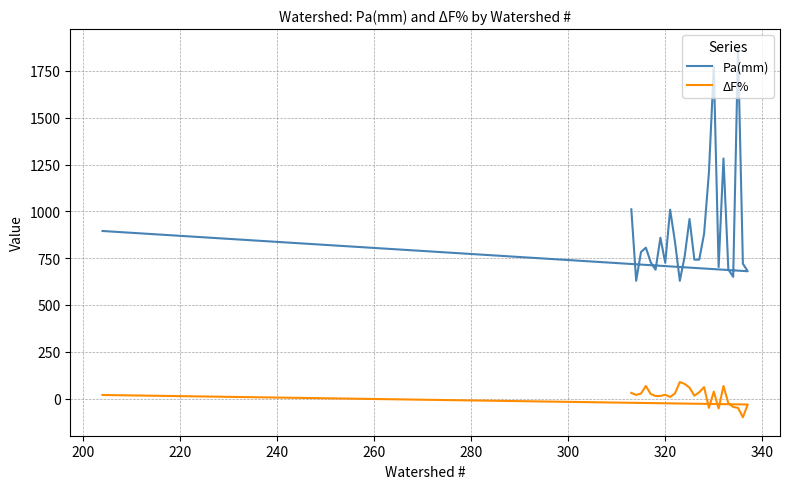

The Pa(mm) series shows 1233.5 at 240. True or false?

False